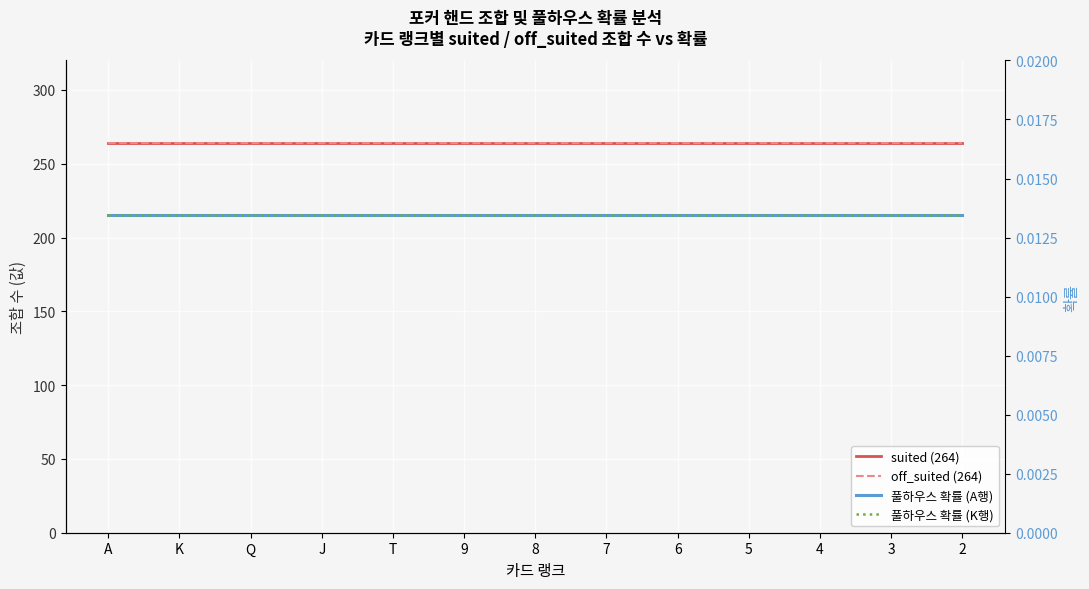

At how many categories does at least one series exceed 229?

13